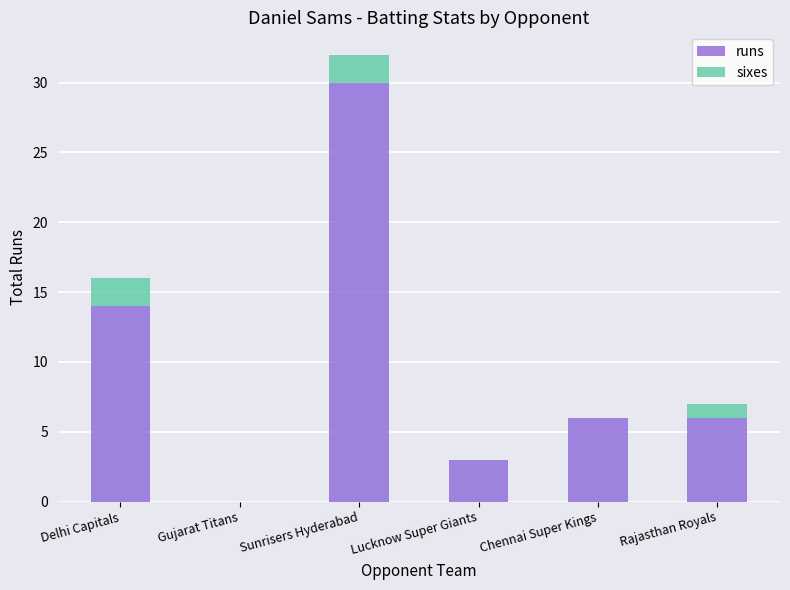

Reading right to left, what are the values for runs?

Rajasthan Royals=6	Chennai Super Kings=6	Lucknow Super Giants=3	Sunrisers Hyderabad=30	Gujarat Titans=0	Delhi Capitals=14